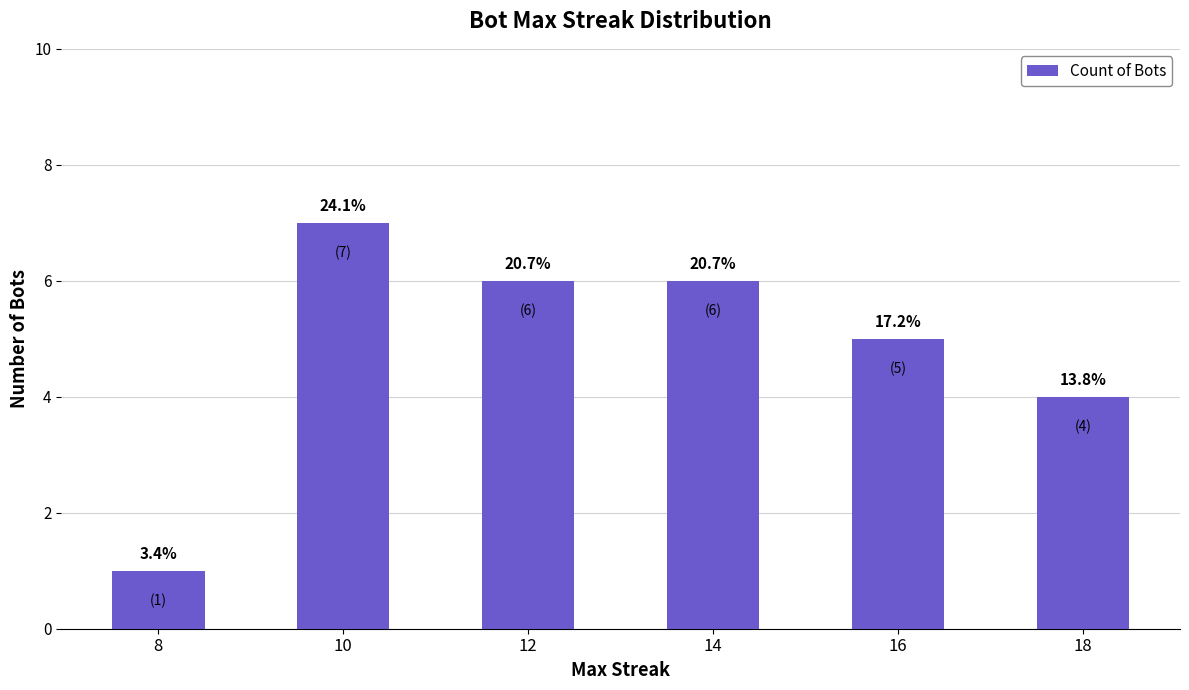

What is the average value?

5